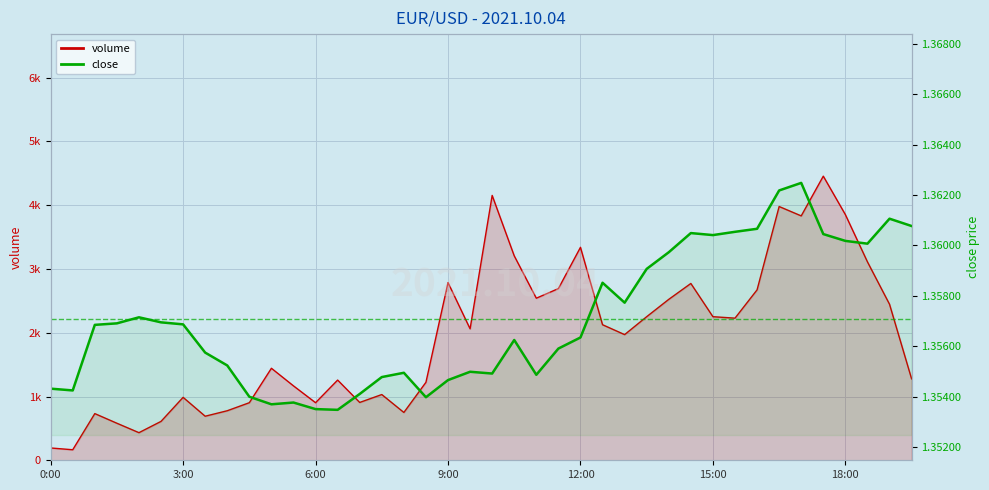

What is the greatest value displayed?

4456.0